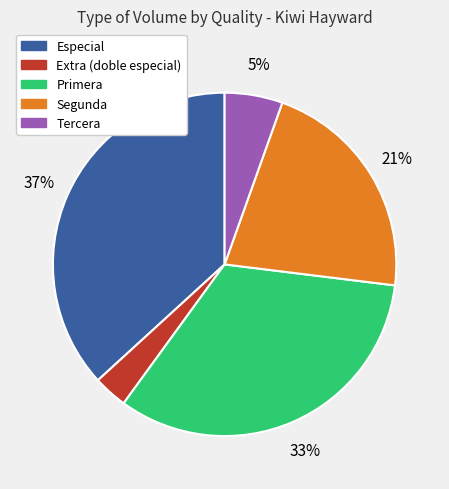

How many slices are in this pie chart?

5